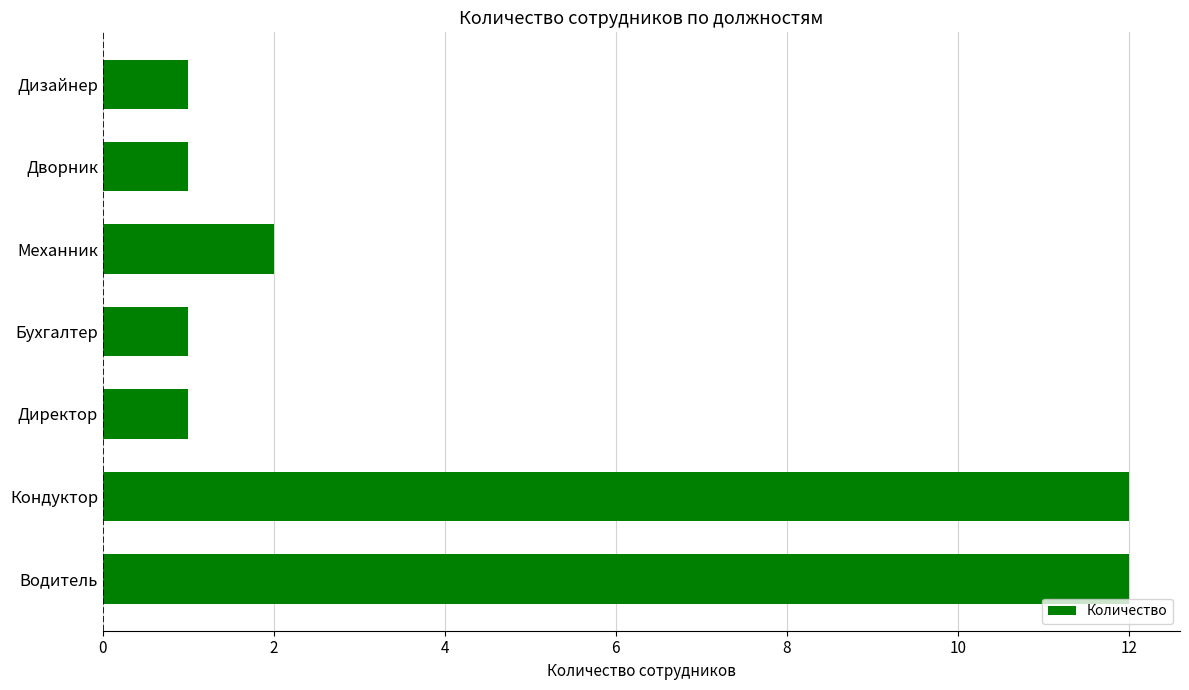

What is the sum of all values?

30